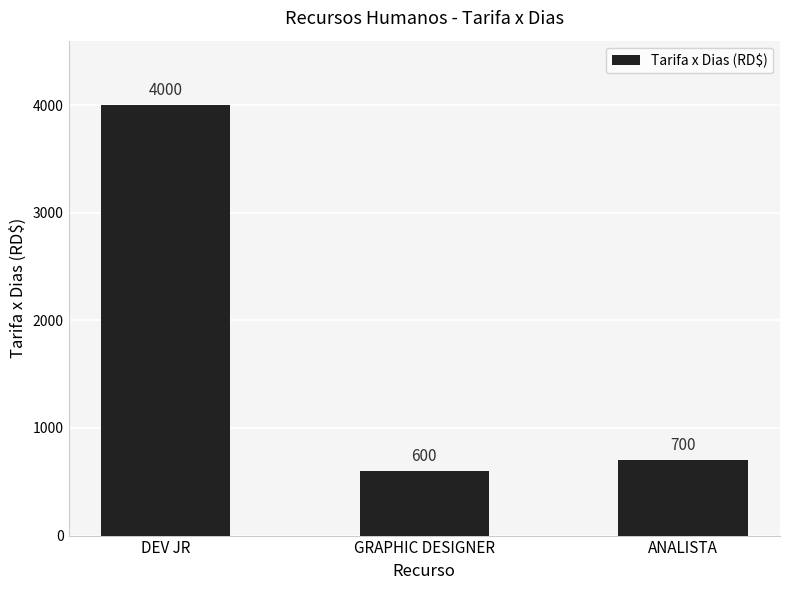

Rank the categories by value from highest to lowest.

DEV JR, ANALISTA, GRAPHIC DESIGNER